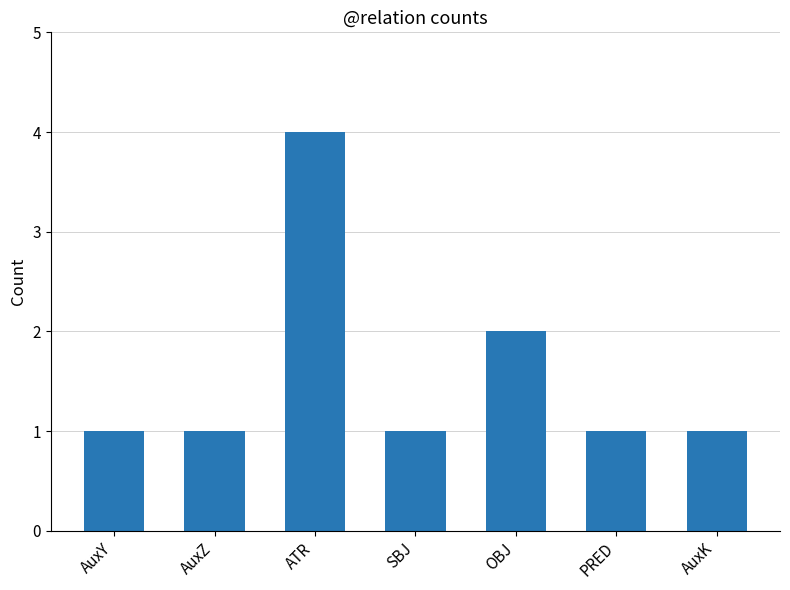

What is the sum of all values?

11